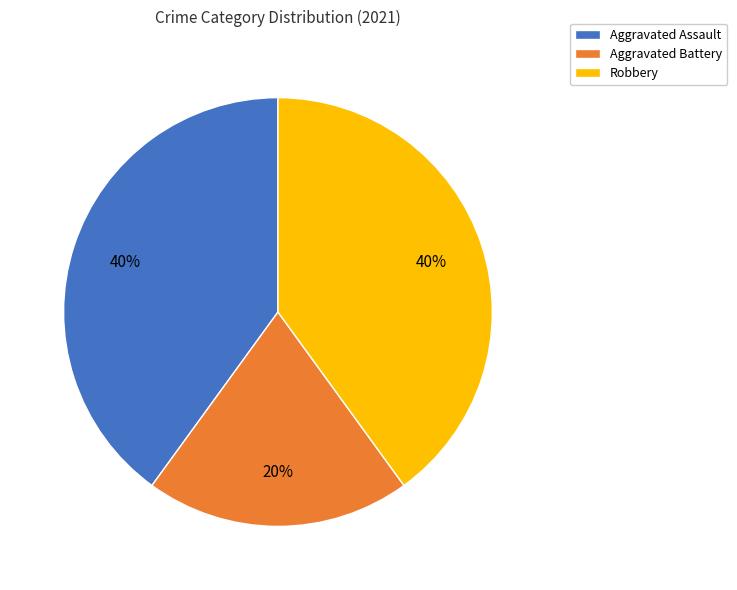

True or false: Robbery accounts for 40% of the total.

True